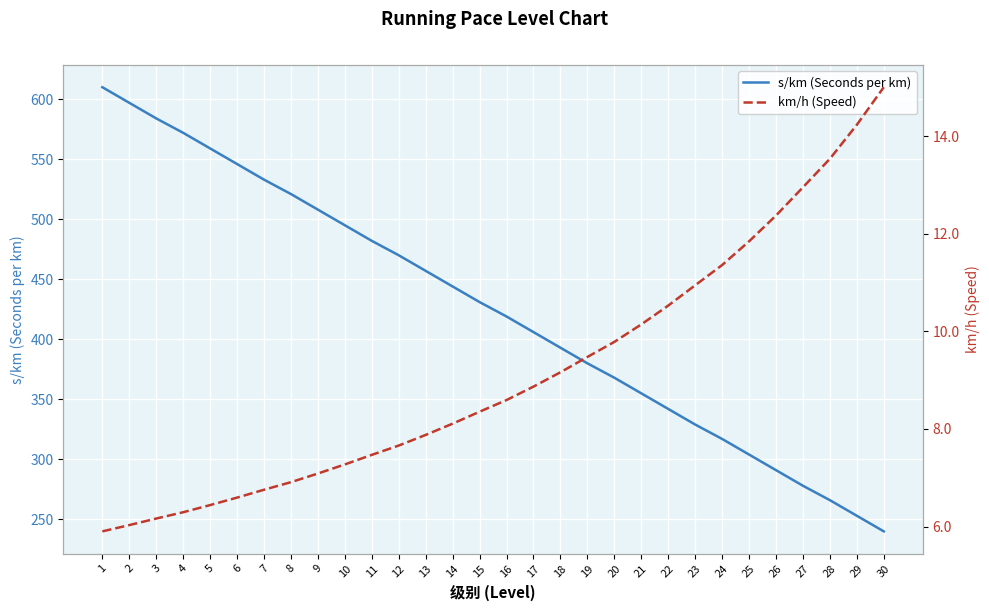

True or false: s/km (Seconds per km) and km/h (Speed) cross at least once.

False